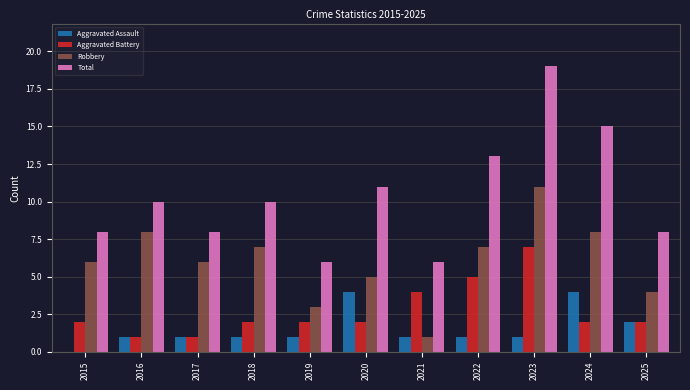

What is the maximum value shown in the chart?

19